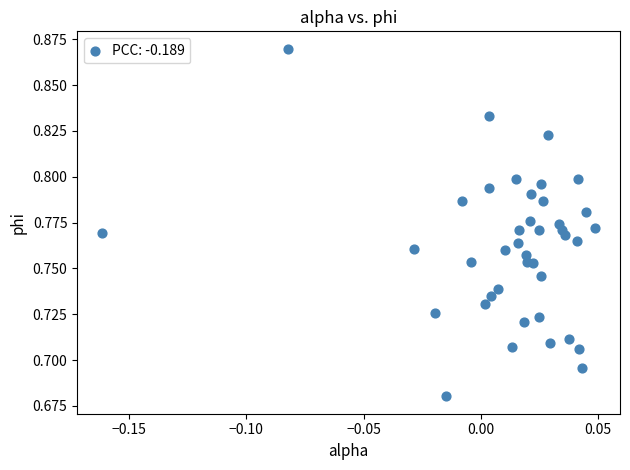

How many points are shown in the scatter plot?

40